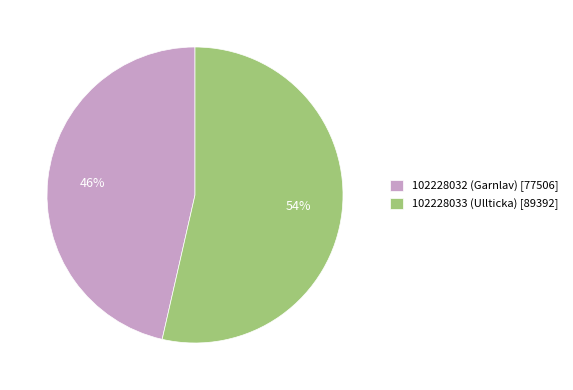

True or false: 102228032 (Garnlav) accounts for 46% of the total.

True